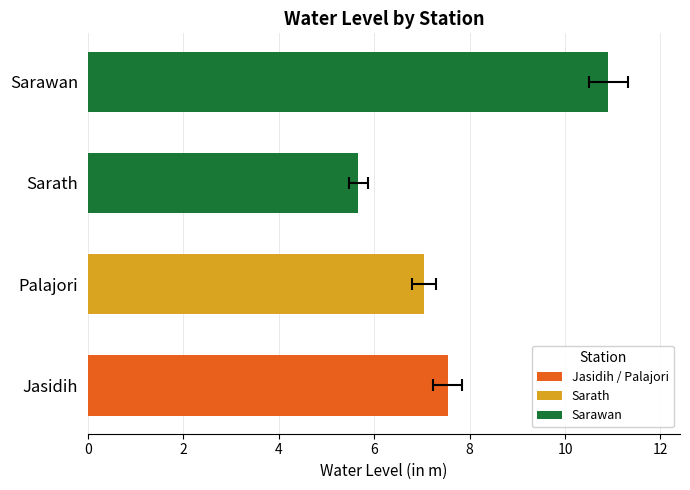

Is it true that the value at Palajori is 7.0?

True